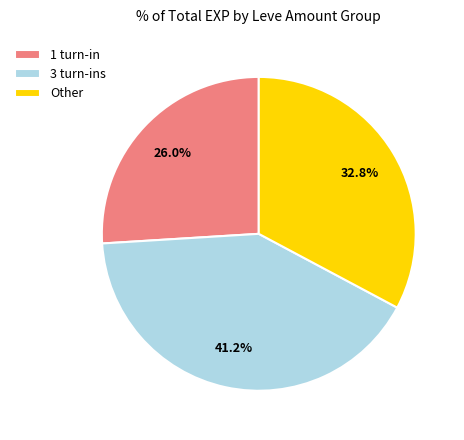

Does 3 turn-ins represent more than half of the total?

No